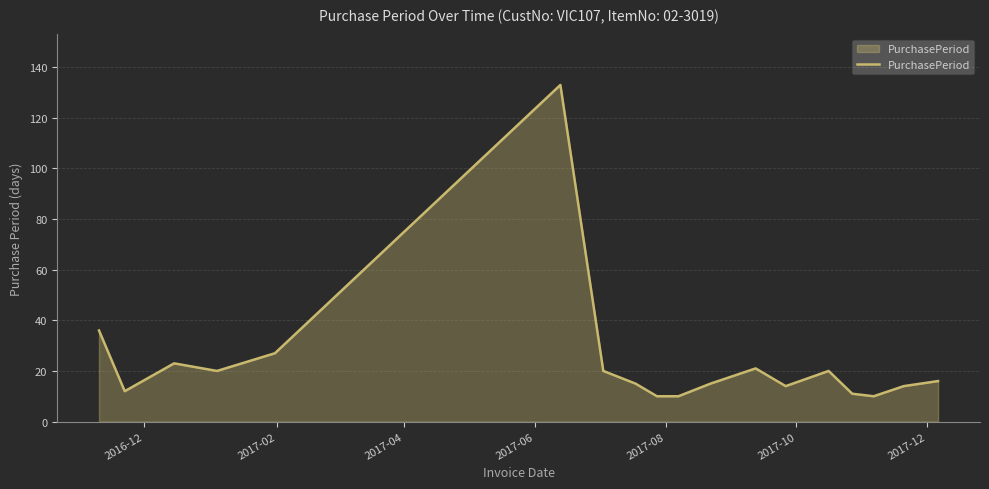

What is the smallest value displayed?

10